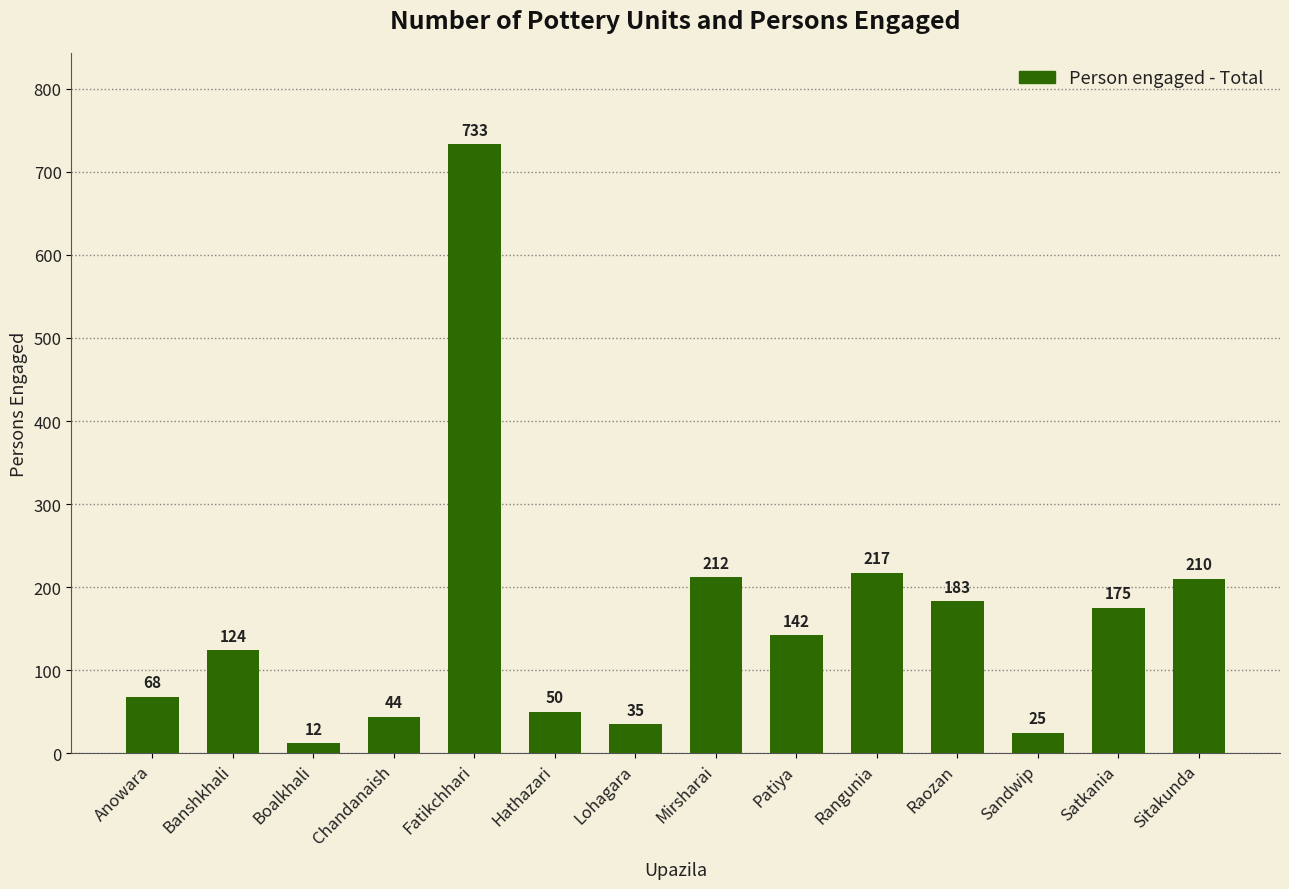

What is the difference between the second highest and minimum values?

205